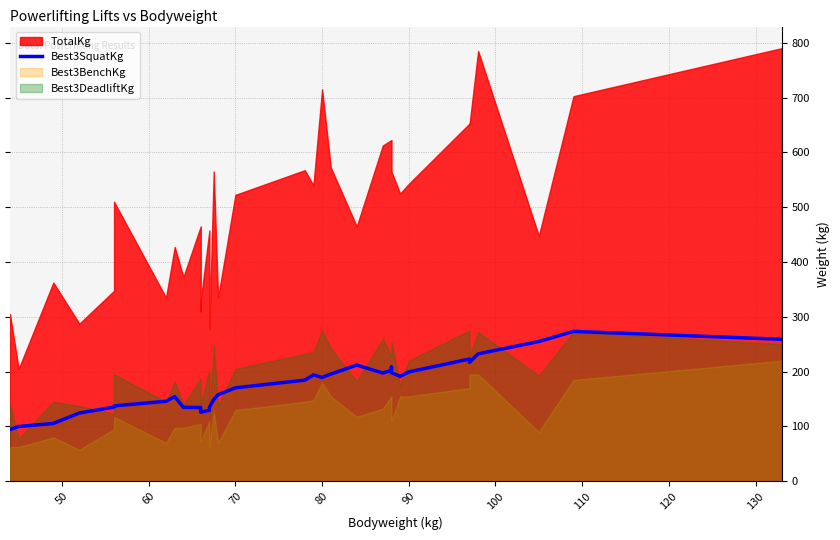

Is it true that the value at 80 is 316.5?

False